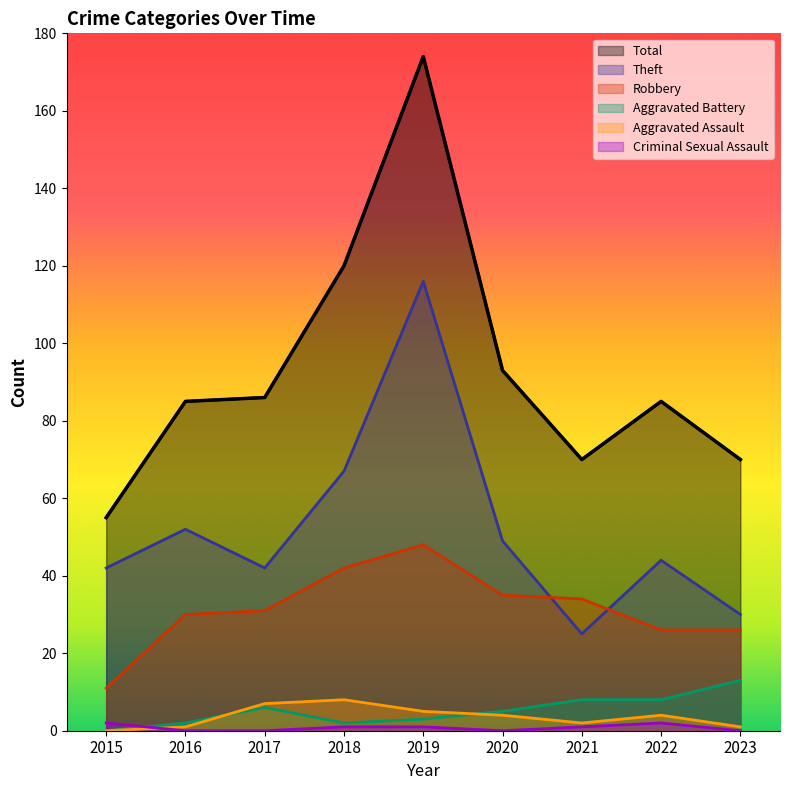

What is the greatest value displayed?

174